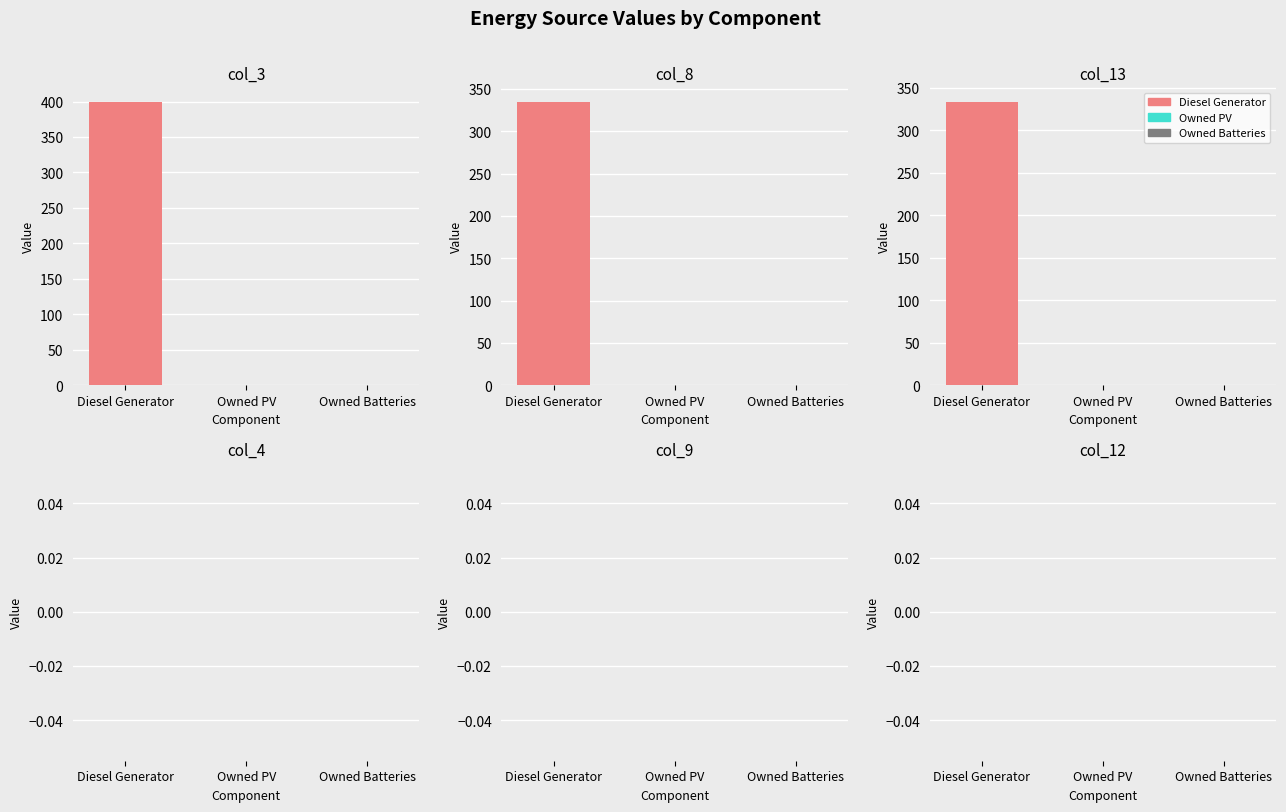

Reading left to right, transcribe all the data shown in this chart.

col_4: Diesel Generator=0.0	Owned PV=0.0	Owned Batteries=0.0
col_9: Diesel Generator=0.0	Owned PV=0.0	Owned Batteries=0.0
col_12: Diesel Generator=0.0	Owned PV=0.0	Owned Batteries=0.0
col_13: Diesel Generator=334.0	Owned PV=0.0	Owned Batteries=0.0
col_3: Diesel Generator=400.0	Owned PV=0.0	Owned Batteries=0.0
col_8: Diesel Generator=335.0	Owned PV=0.0	Owned Batteries=0.0